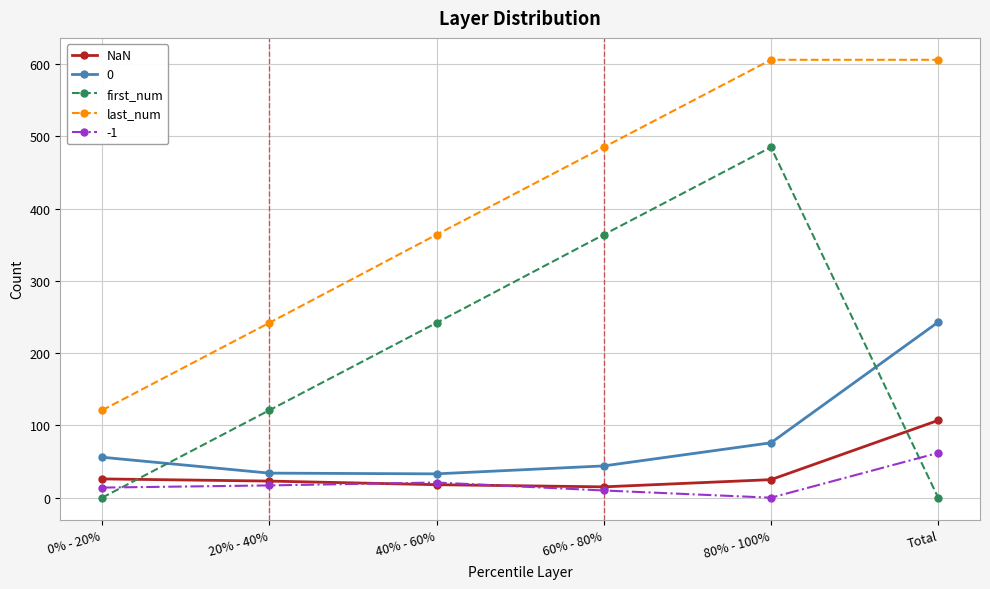

What is the label of the 1st point from the right?

Total